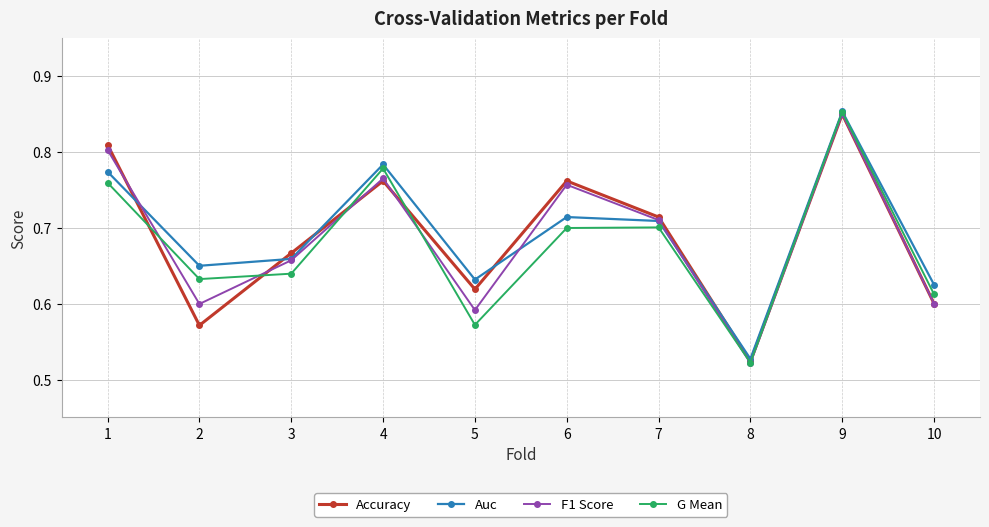

The value of G Mean at 3 is 0.6. True or false?

True